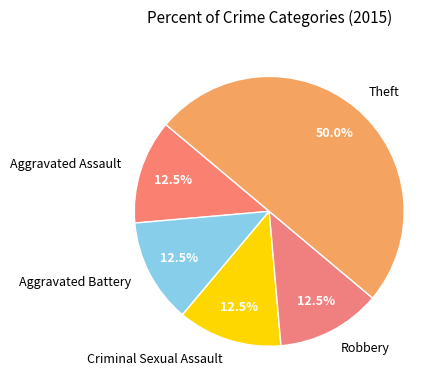

Which slice is the largest?

Theft